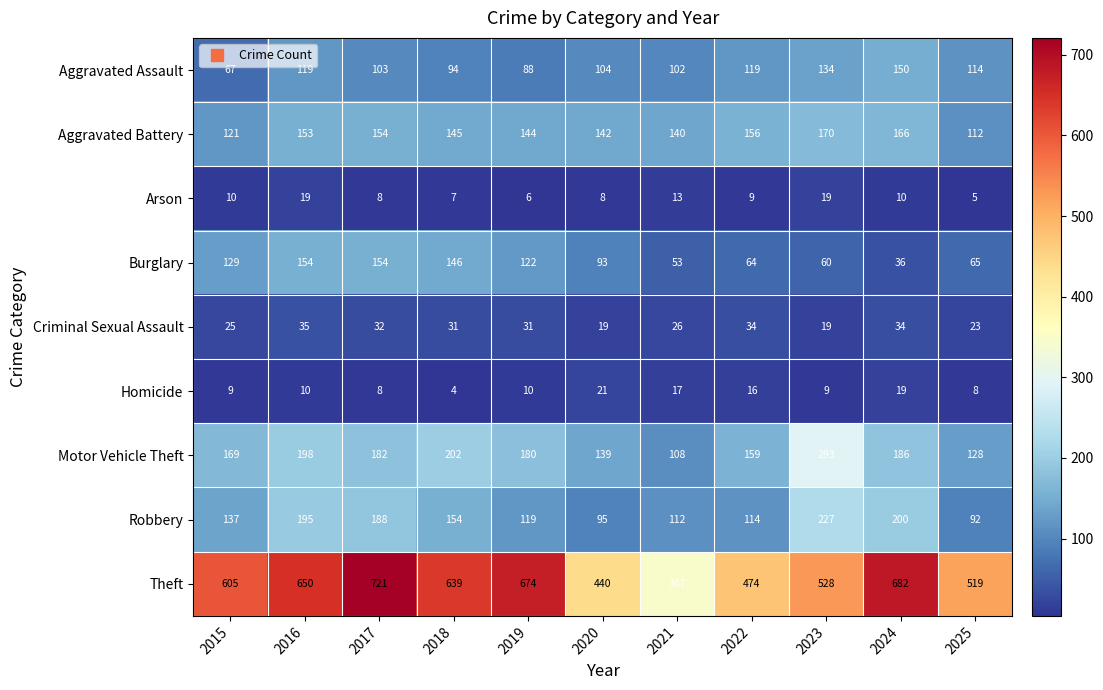

Which series has the largest total across all categories?

Theft